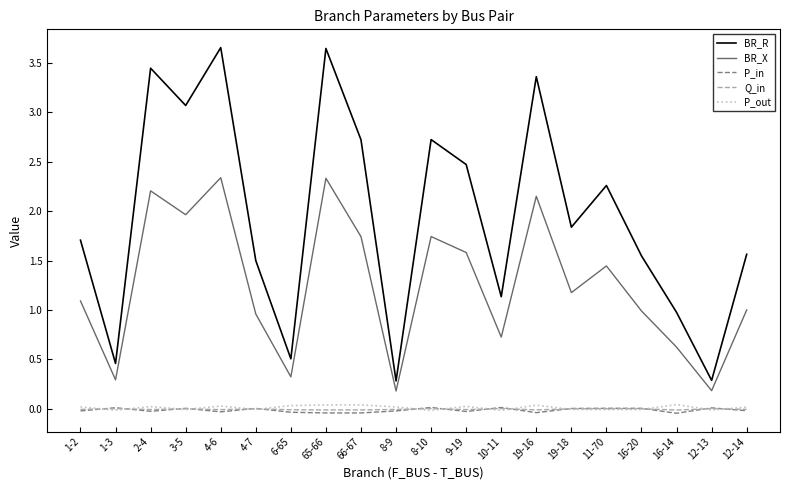

How many lines are shown in the chart?

5